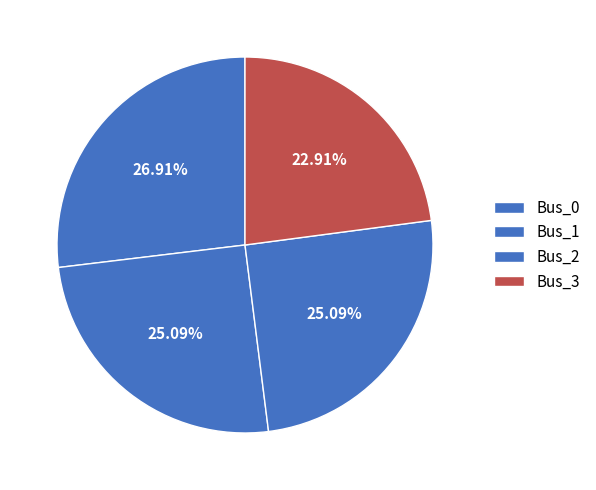

What is the total percentage of Bus_2 and Bus_1?

50.2%